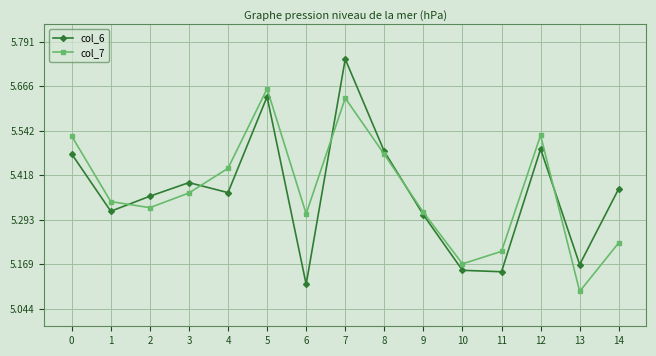

Which series ends up on top after the final intersection of col_7 and col_6?

col_6